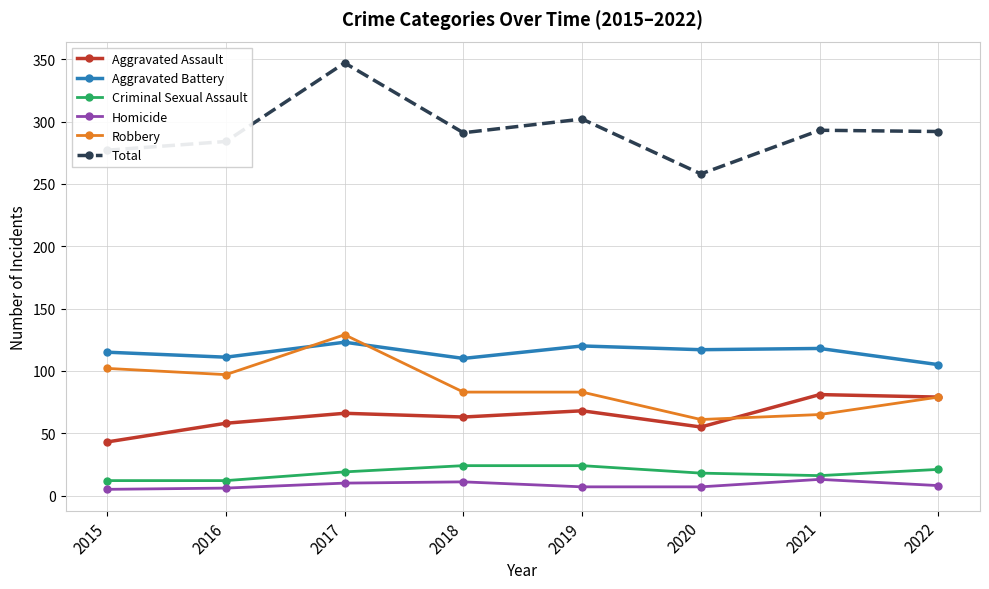

What is the maximum value shown in the chart?

347